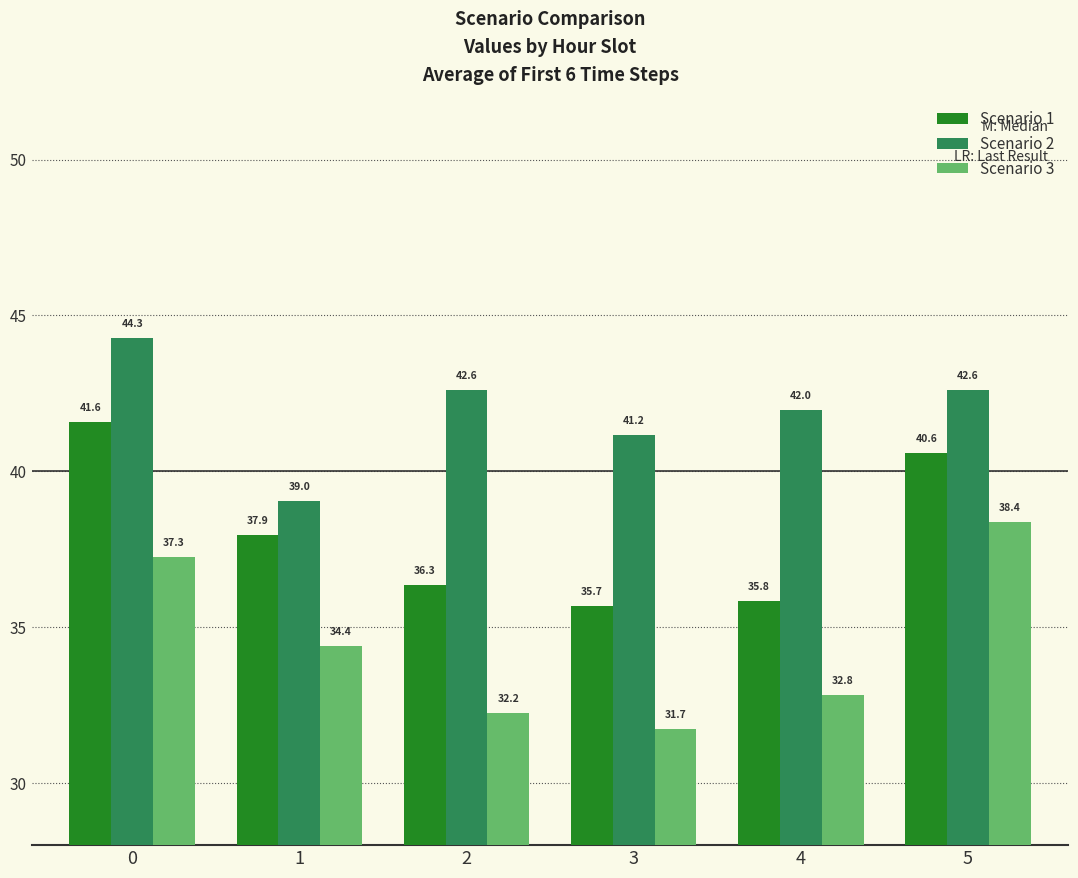

How many groups of bars are there?

6